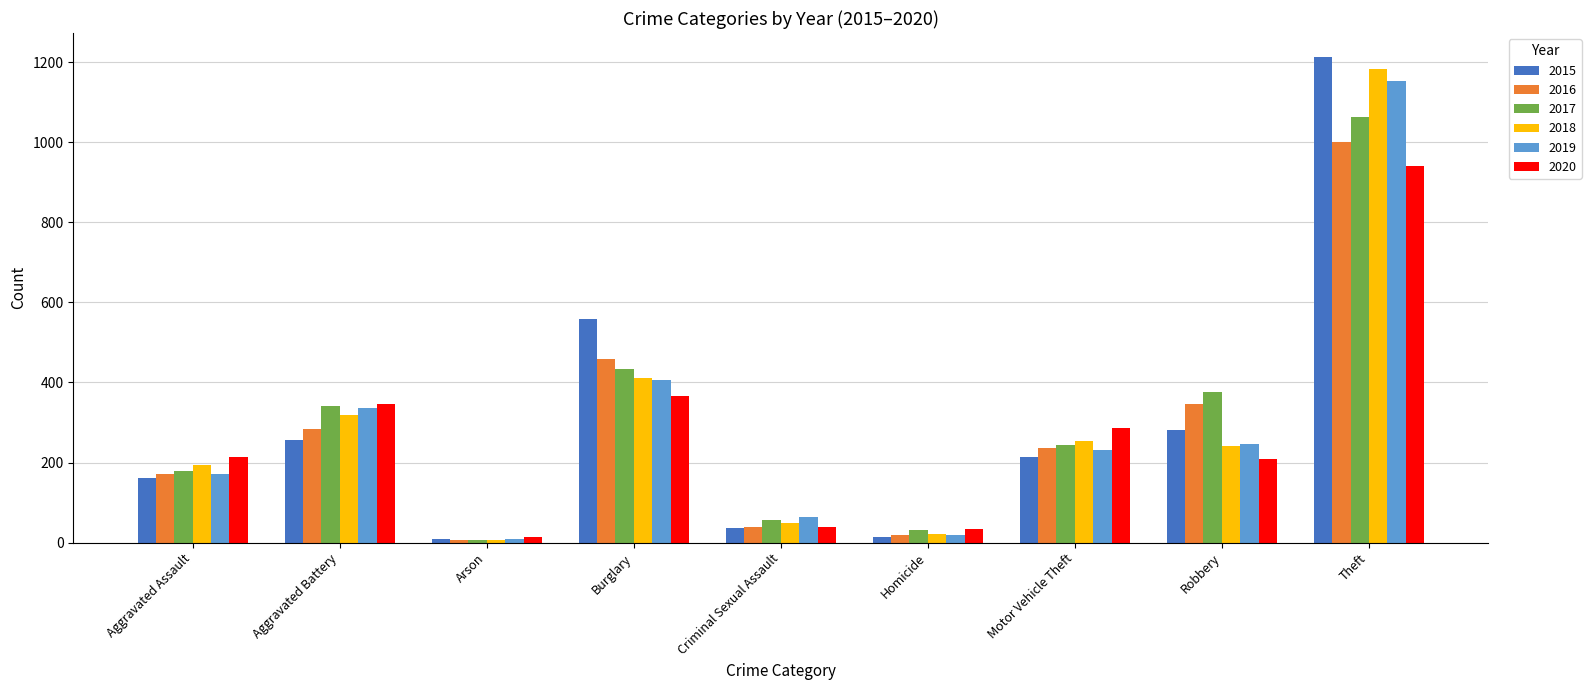

Which category has the highest value in the 2020 series?

Theft